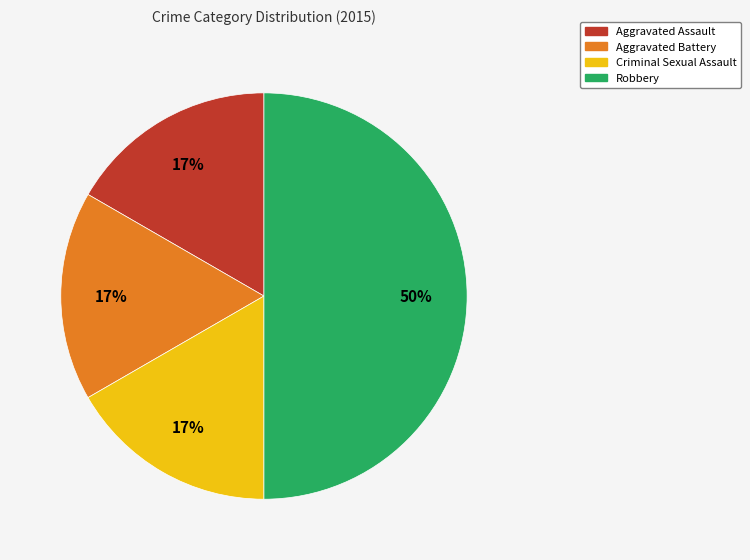

How many segments does this pie chart have?

4